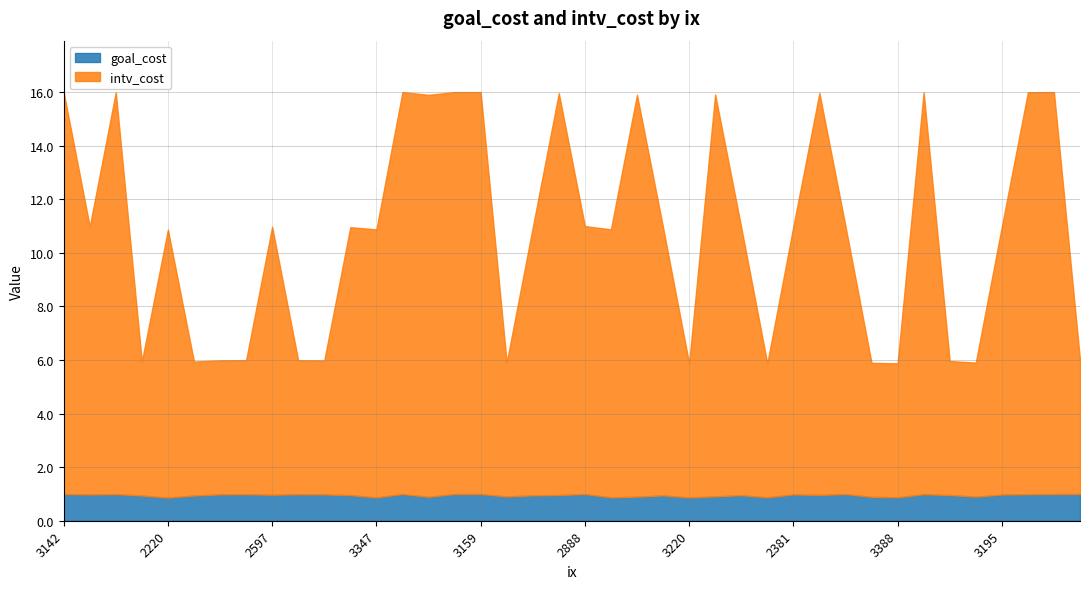

What is the maximum value for goal_cost?

1.0